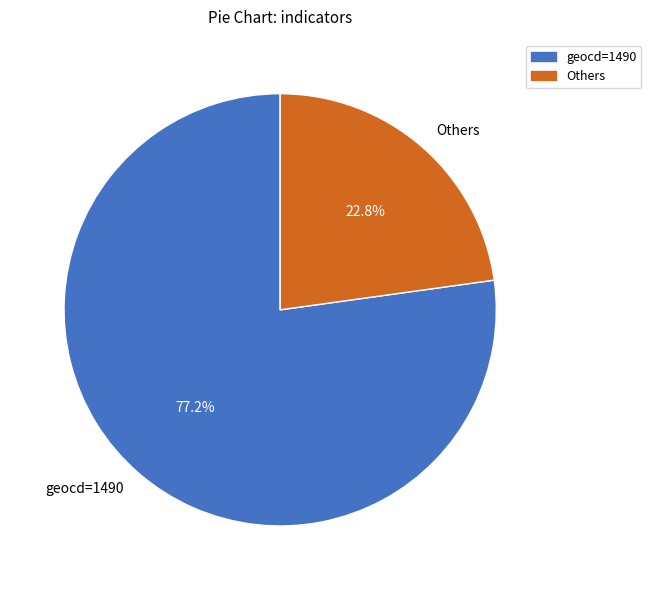

What portion of the pie excludes geocd=1490?

22.8%